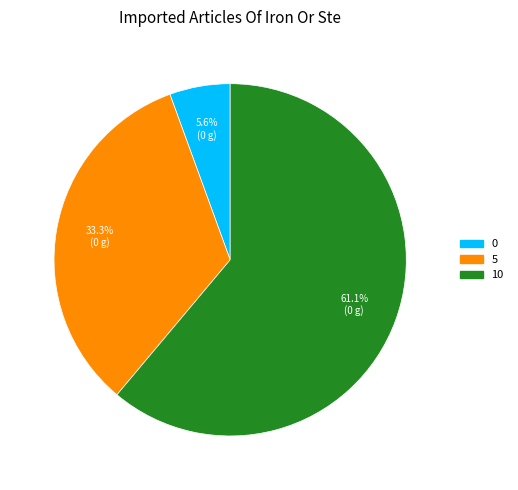

Does 5 account for over 50% of the chart?

No